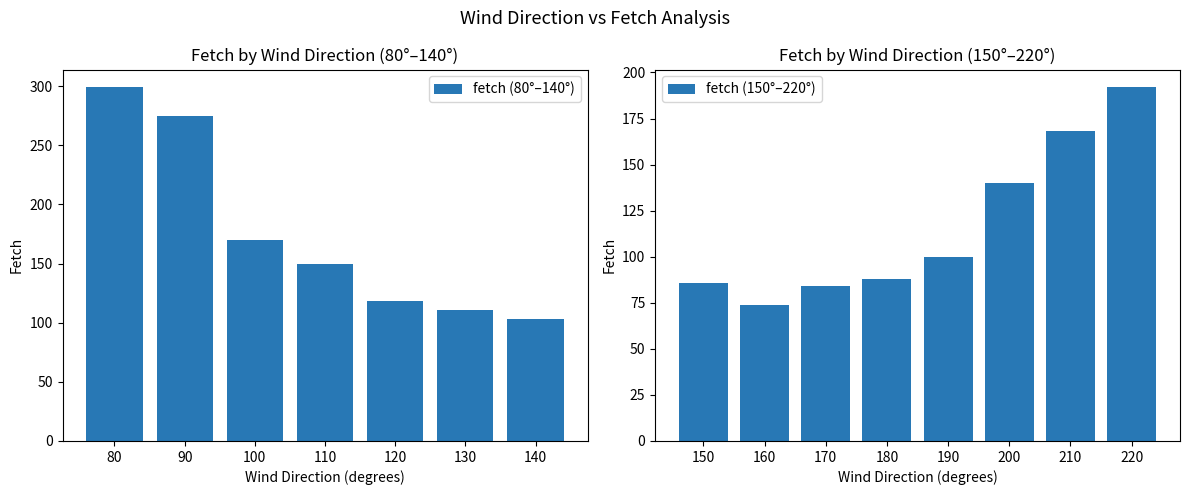

What is the sum of the values at 200 and 130?

251